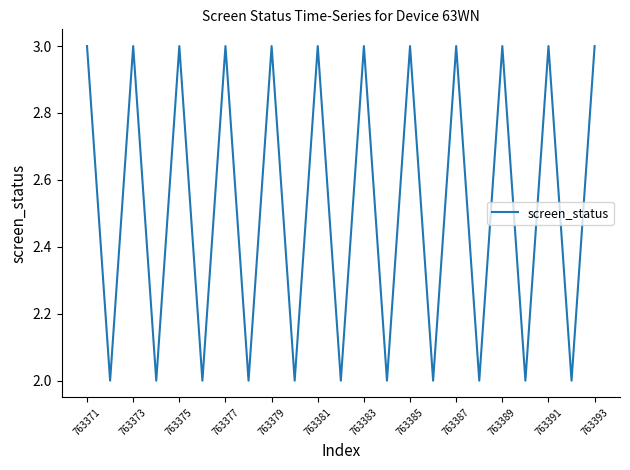

How many values are between 2 and 3?

23